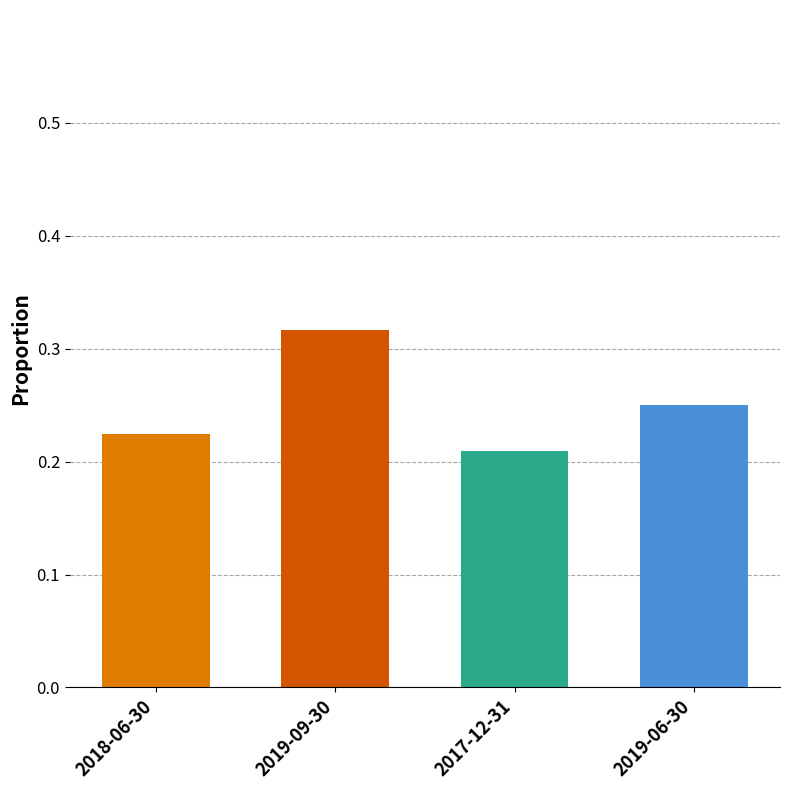

What is the label of the 4th bar from the left?

2019-06-30